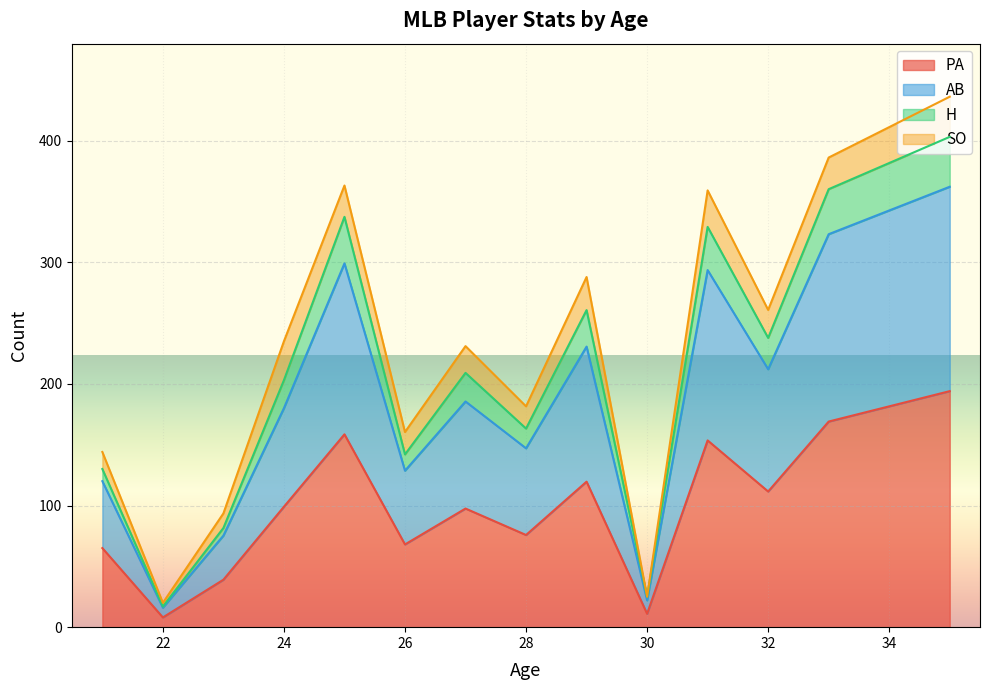

Which series has the widest spread of values?

PA